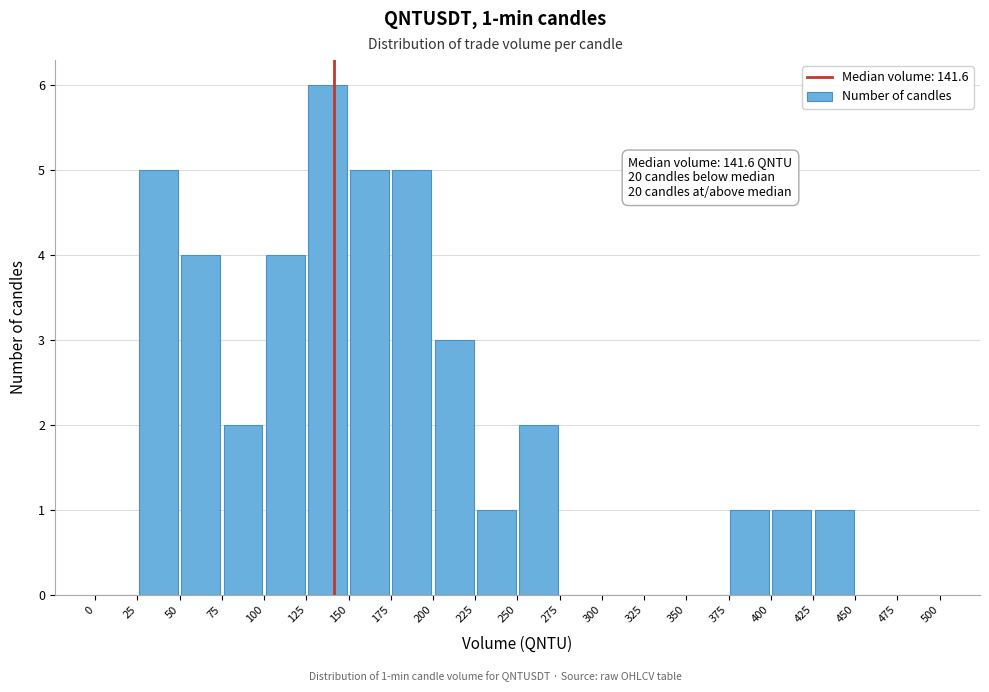

Which range on the x-axis has the tallest bar?

125 to 150